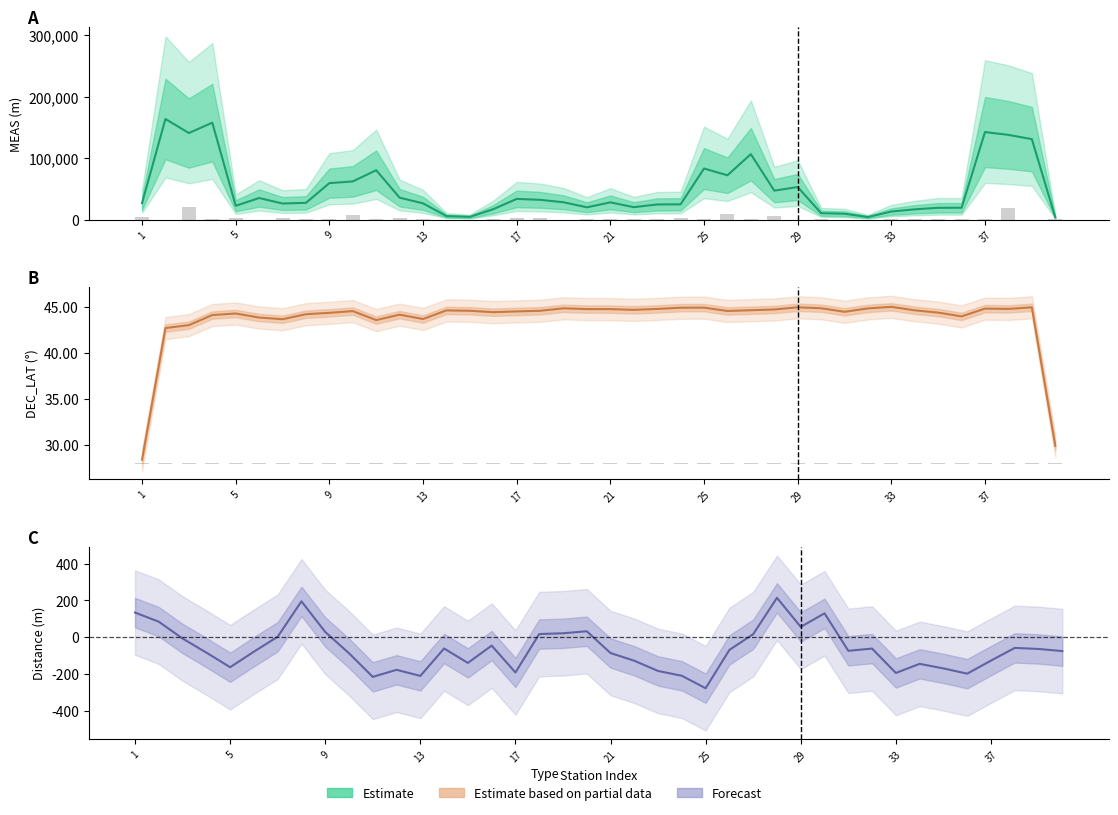

Are the bars grouped side by side (vs. stacked)?

Yes